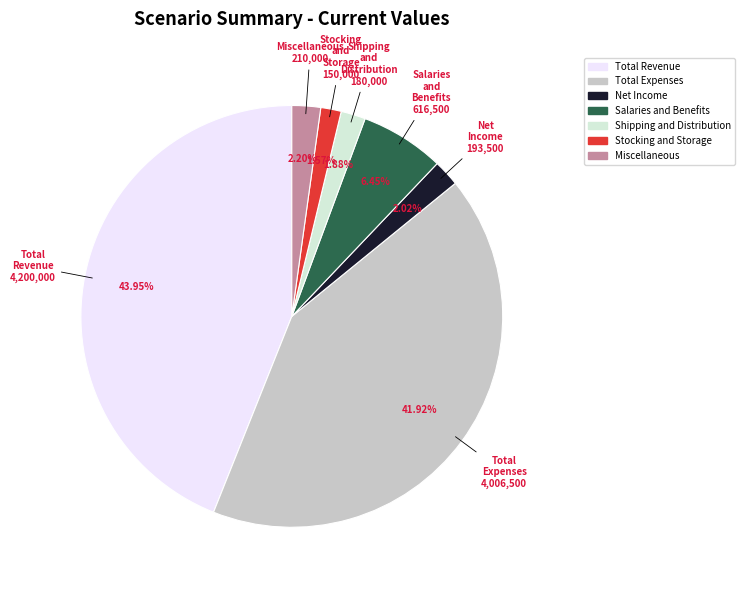

Is there any slice that represents more than half of the pie?

No